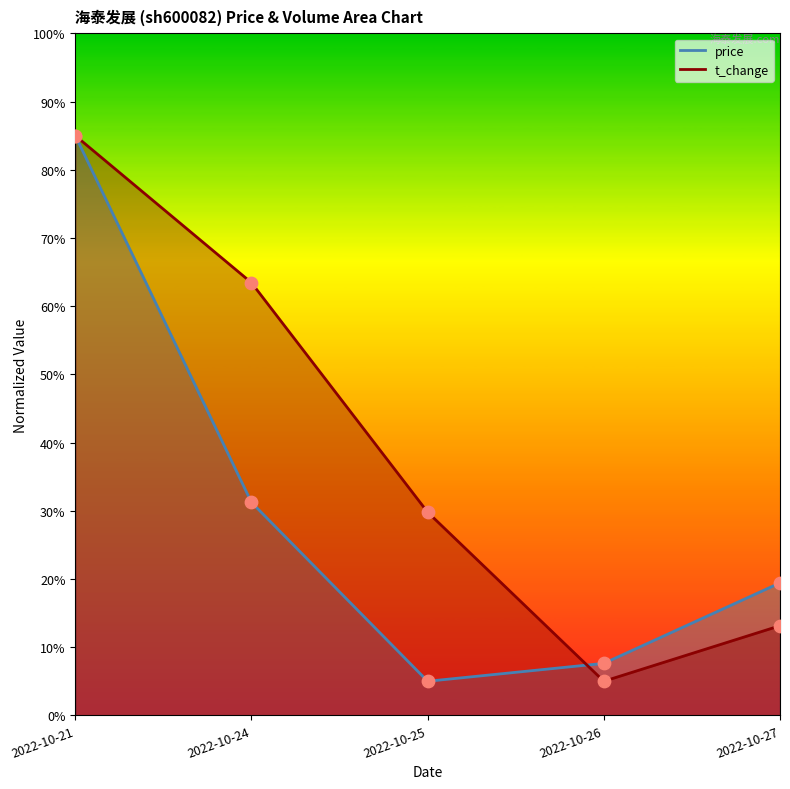

Is the value of t_volume at 2022-10-21 greater than the value of price at 2022-10-27?

Yes